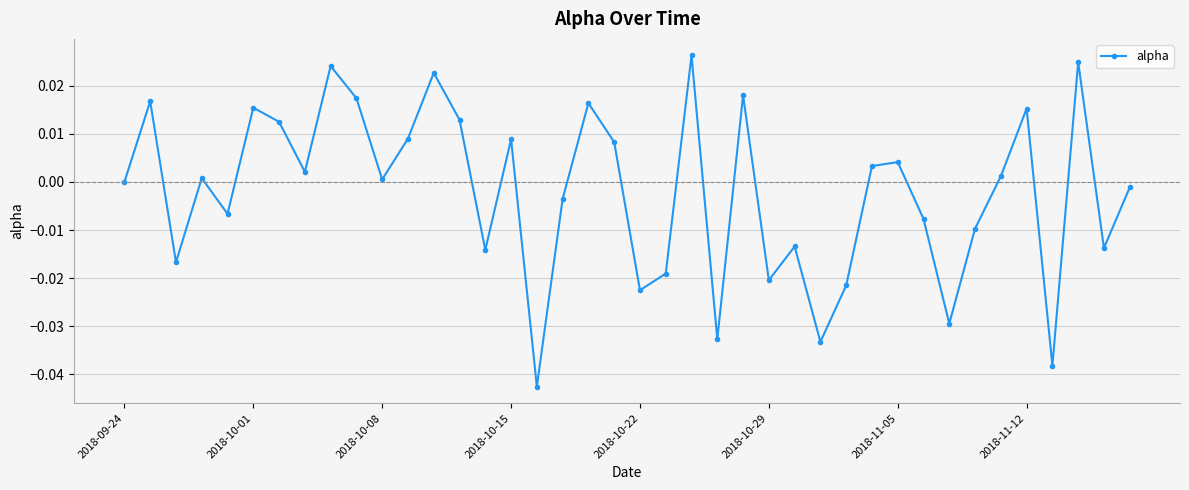

True or false: there are more than 1 points higher than both neighbors.

True